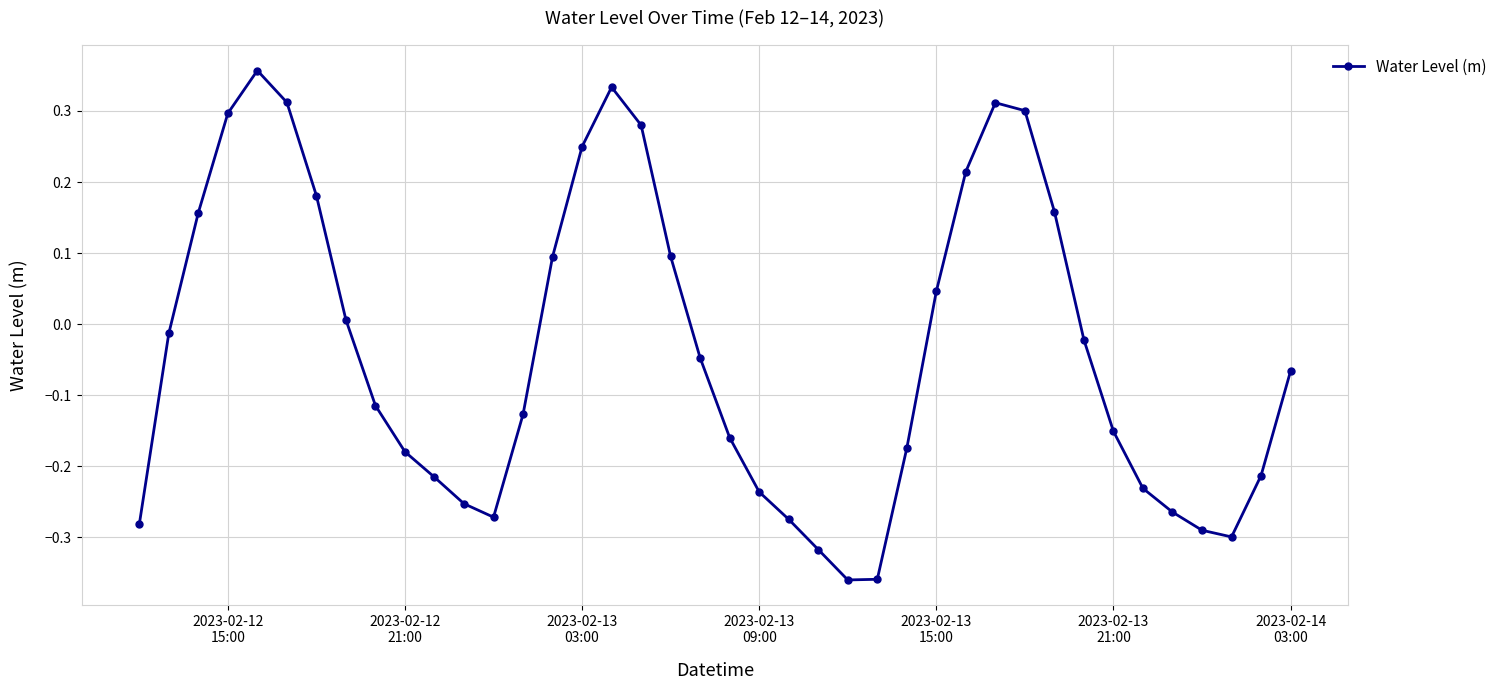

What is the difference between the maximum and minimum values?

0.7